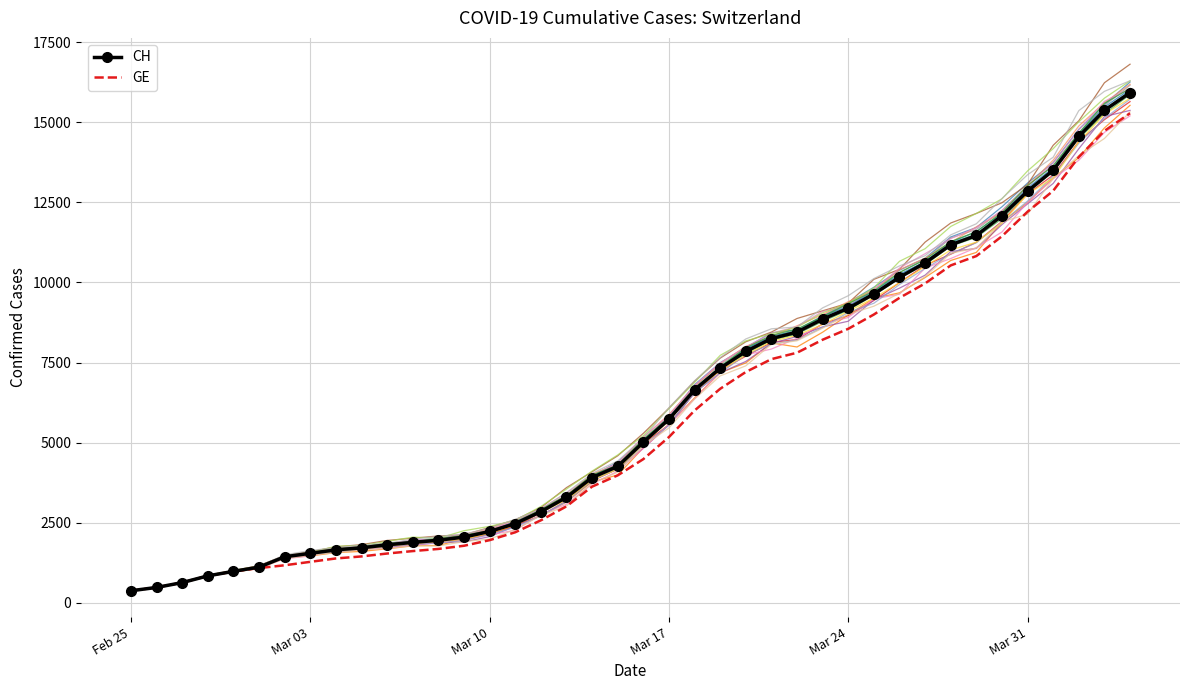

What is the highest value of the GE series?

15284